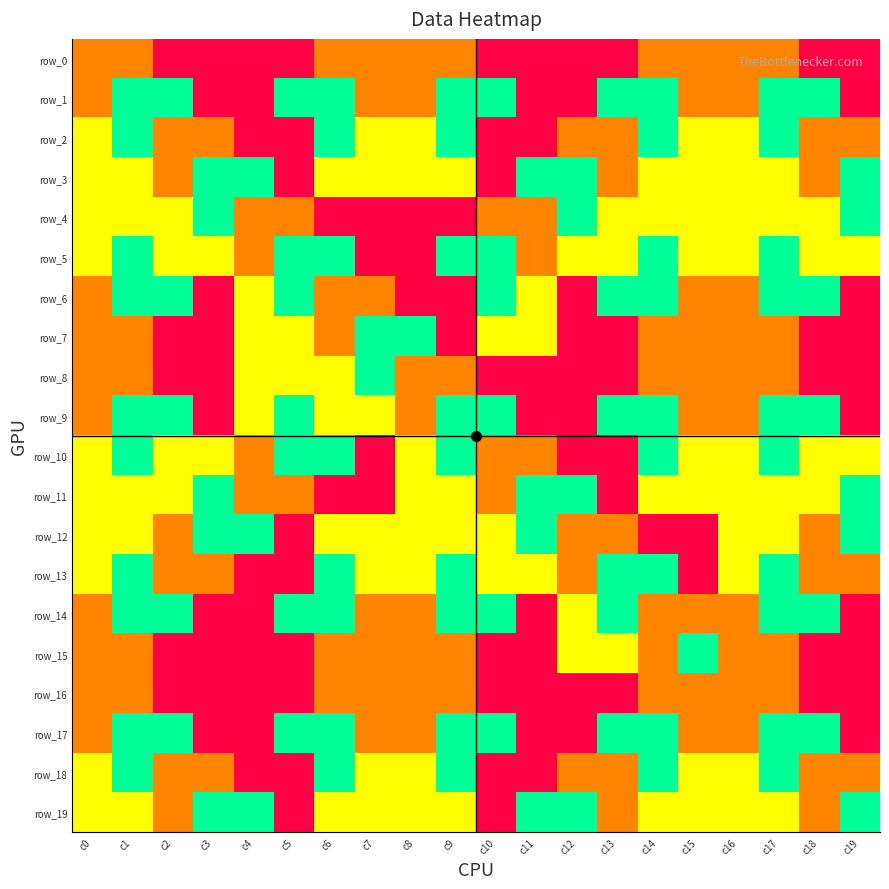

What is the approximate value of row_13 at c18?

3